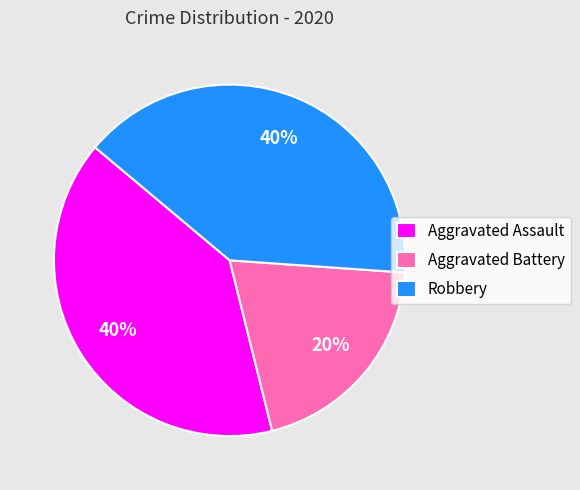

Combined, do Aggravated Assault and Robbery account for over 50%?

Yes